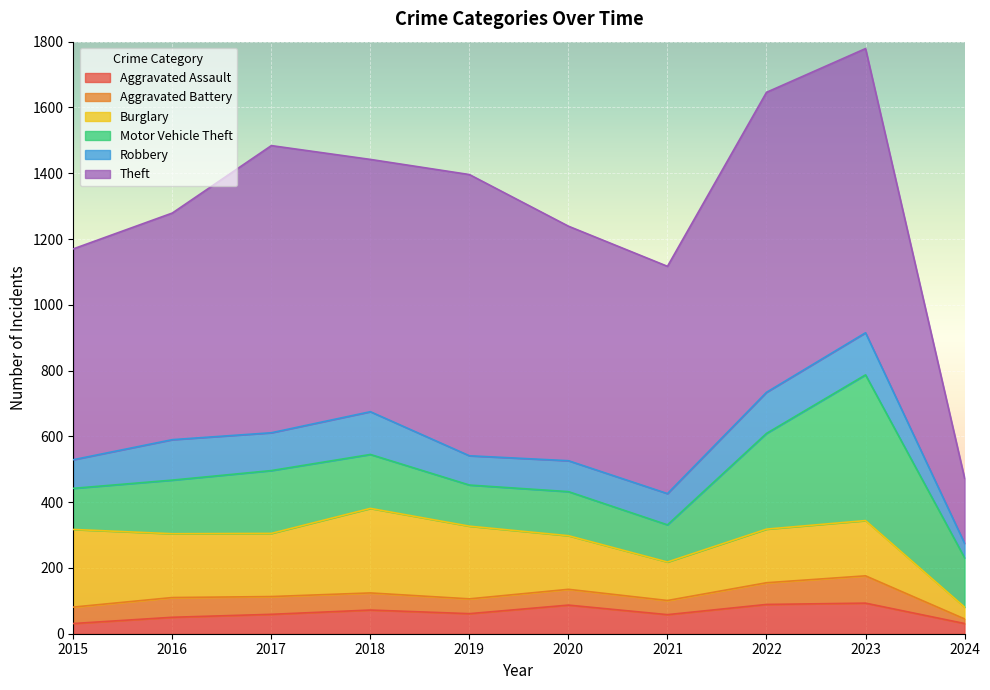

Does the chart display data point markers on the line(s)?

No